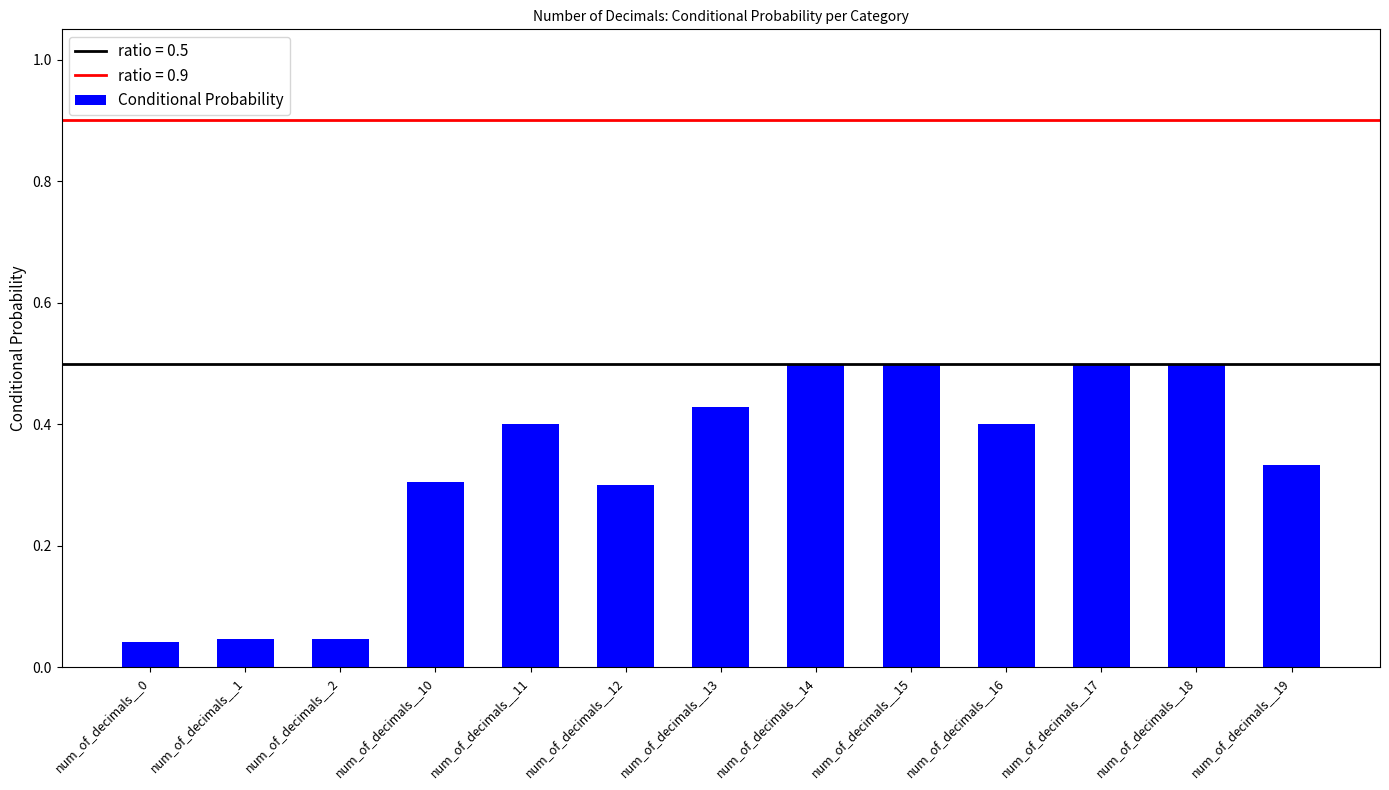

The chart shows a value of 0.8 at num_of_decimals__14. True or false?

False